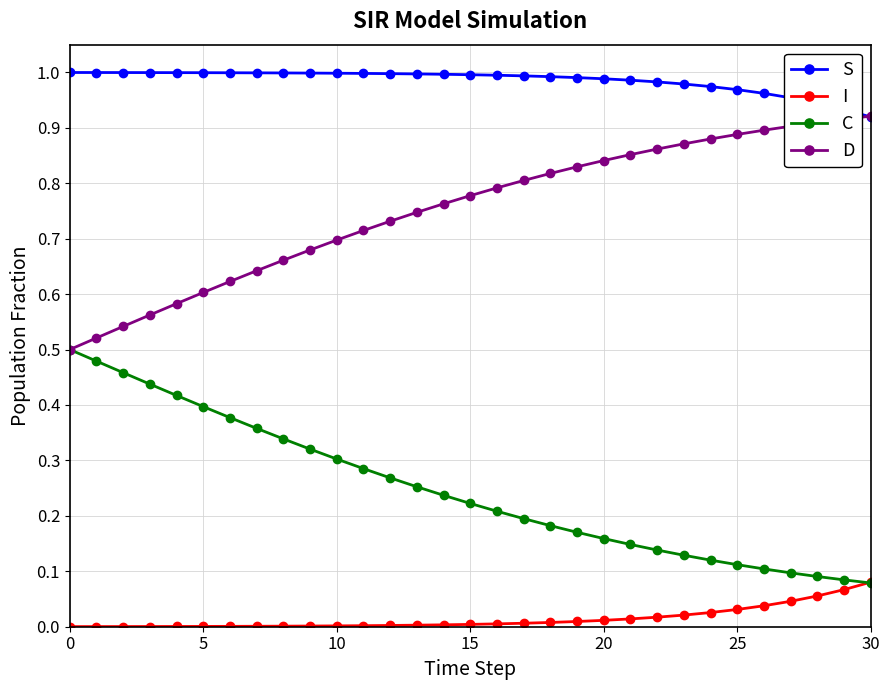

True or false: S and I intersect in this chart.

False